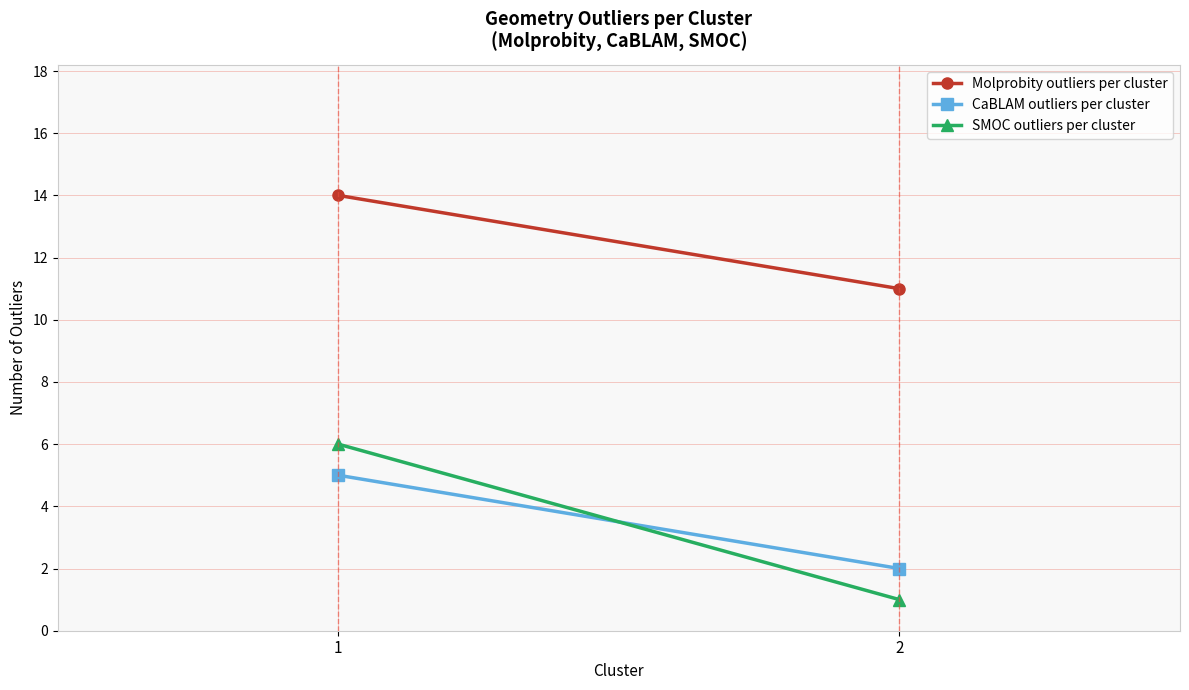

What is the difference between the highest and lowest values at 2?

10